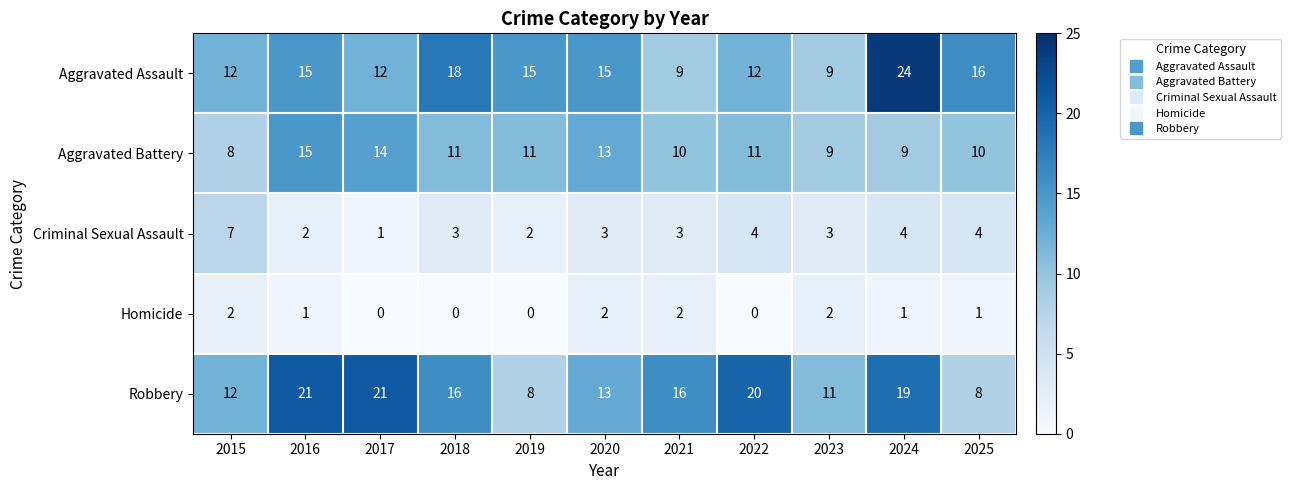

How many series are shown in this chart?

5